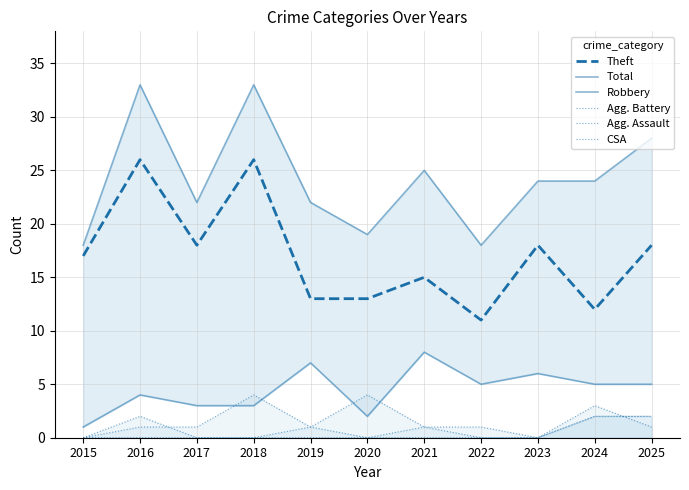

Which category has the lowest value in the Theft series?

2022